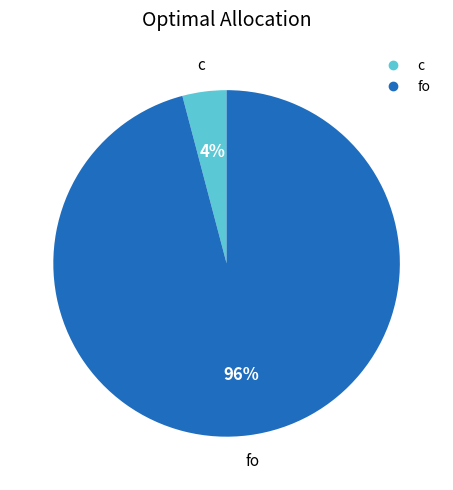

What percentage is the fo slice, to the nearest percent?

96%